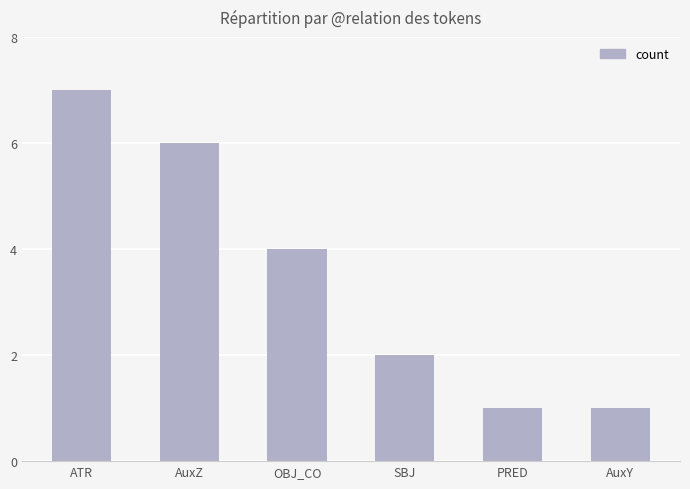

Are the bars grouped side by side (vs. stacked)?

No